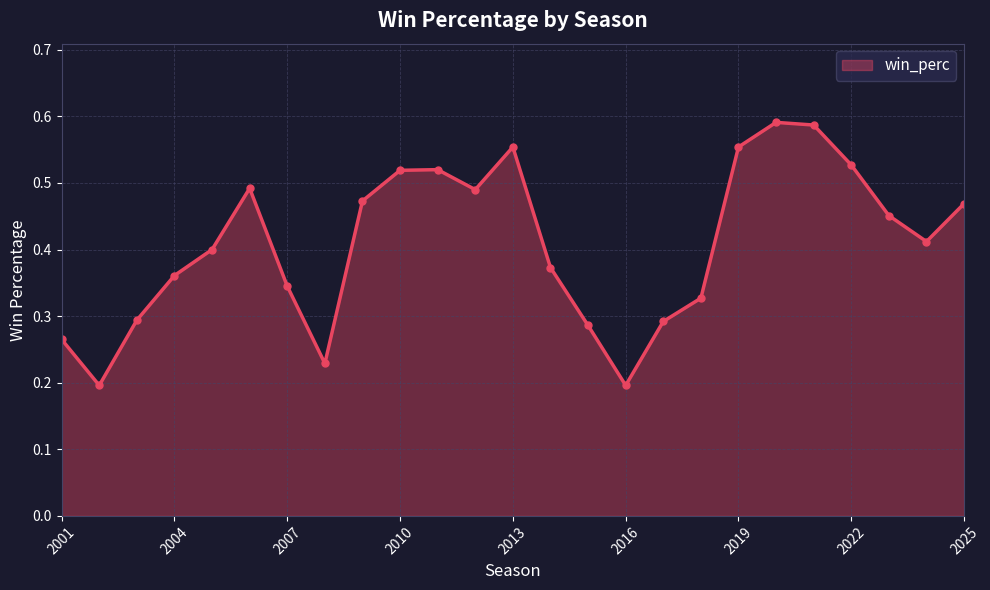

What is the sum of all values?

10.2